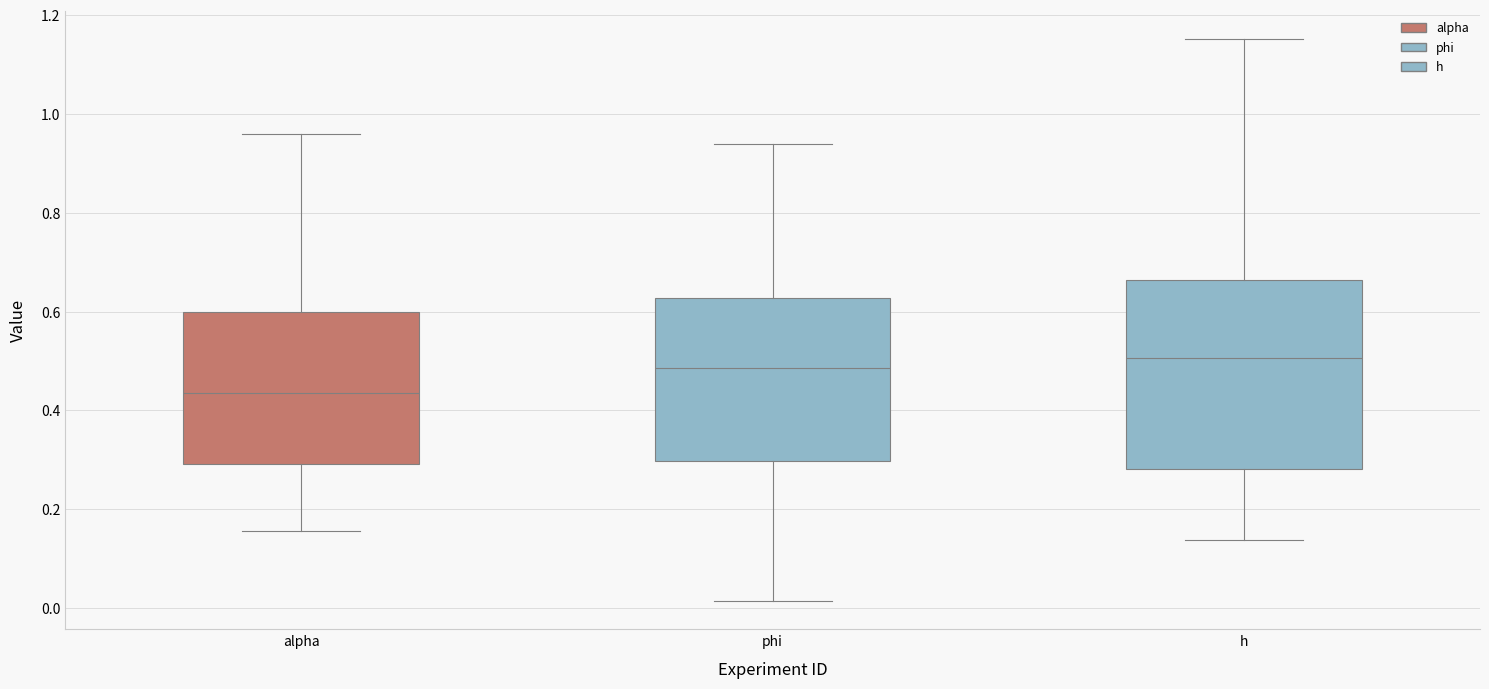

Reading left to right, transcribe this box plot: for each box, give where its median line is, the range the box spans, and where its two whiskers end, as read against the y-axis. The values are not printed on the chart, so give them approximately, as read against the axis.

alpha: median 0.44, box 0.30 to 0.60, whiskers 0.16 to 0.96
phi: median 0.48, box 0.30 to 0.62, whiskers 0.02 to 0.94
h: median 0.50, box 0.28 to 0.66, whiskers 0.14 to 1.16